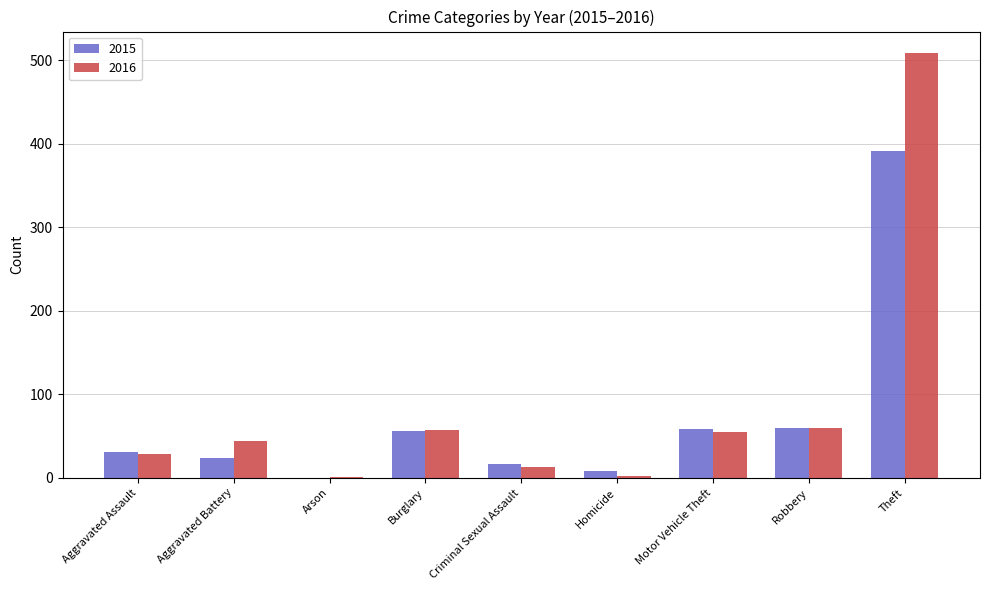

What are all the series names shown in the legend?

2015, 2016